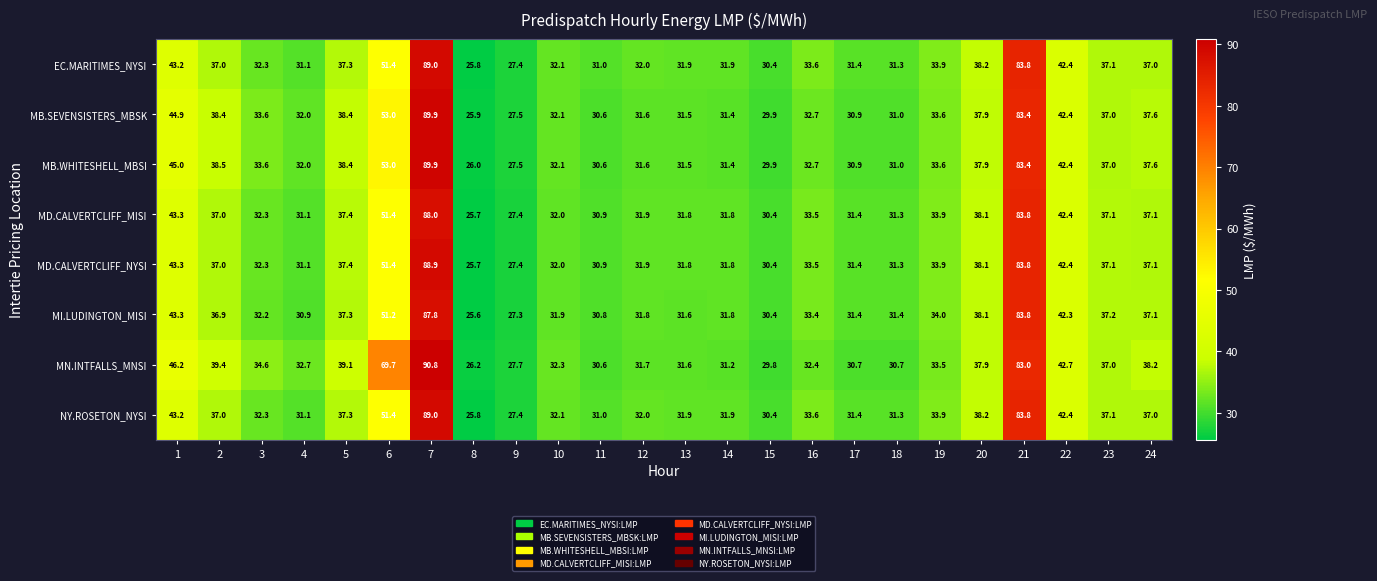

How many categories are shown in the chart?

24